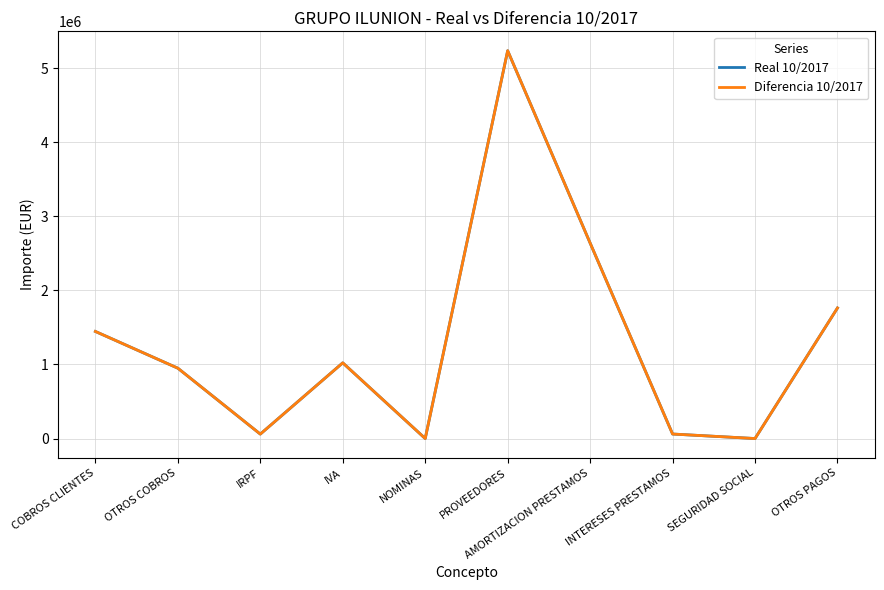

Does the chart have visible grid lines?

Yes